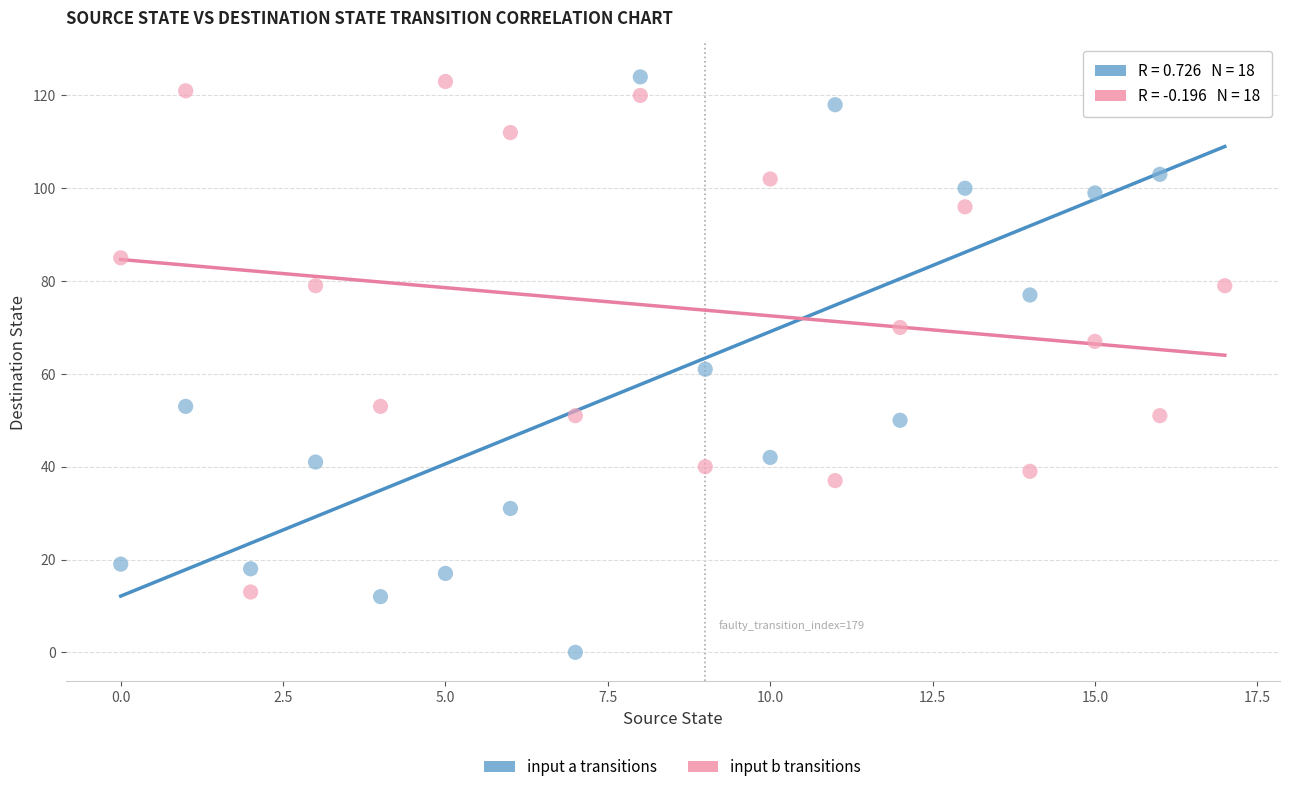

How many data points are displayed?

36